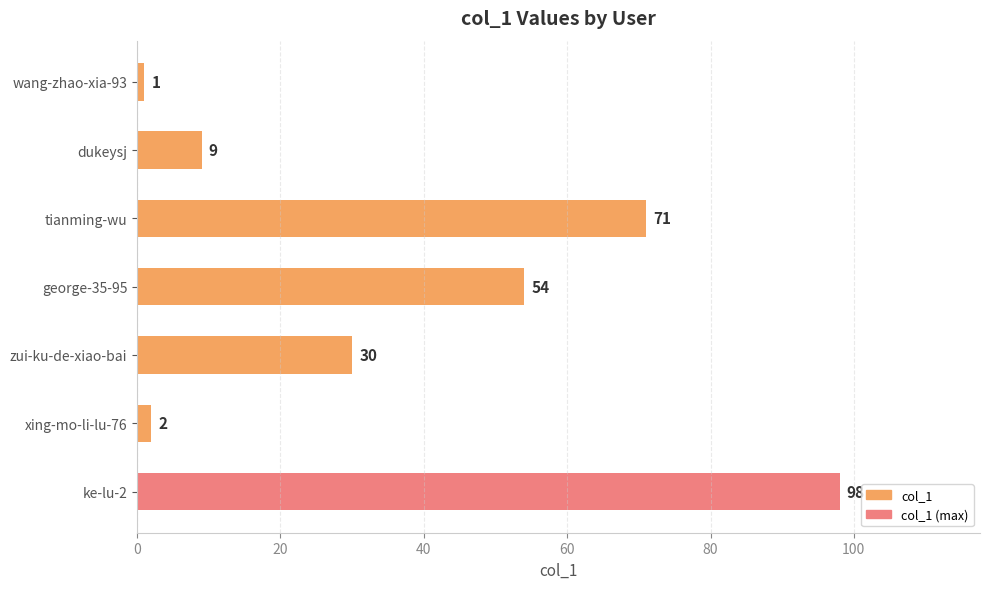

The value at george-35-95 is 54. True or false?

True